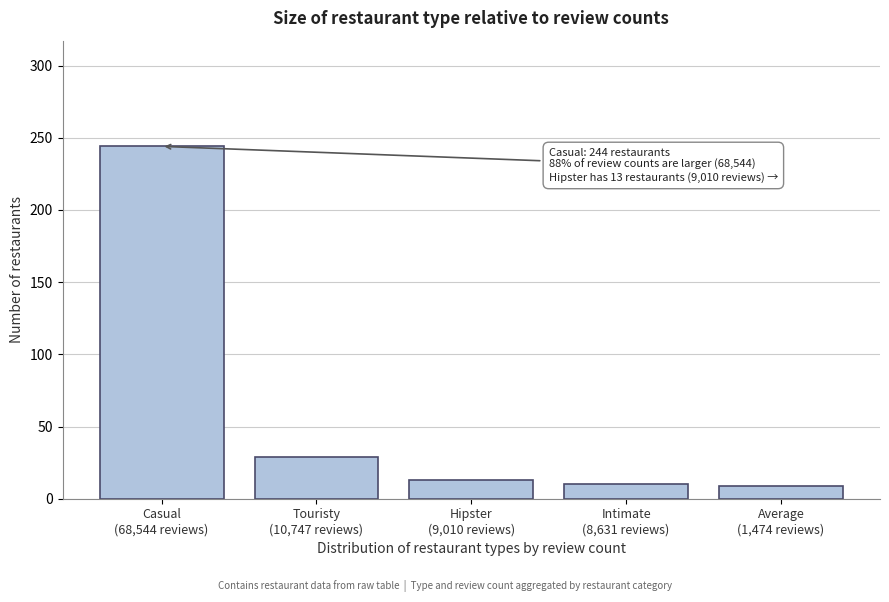

What is the maximum value shown in the chart?

244